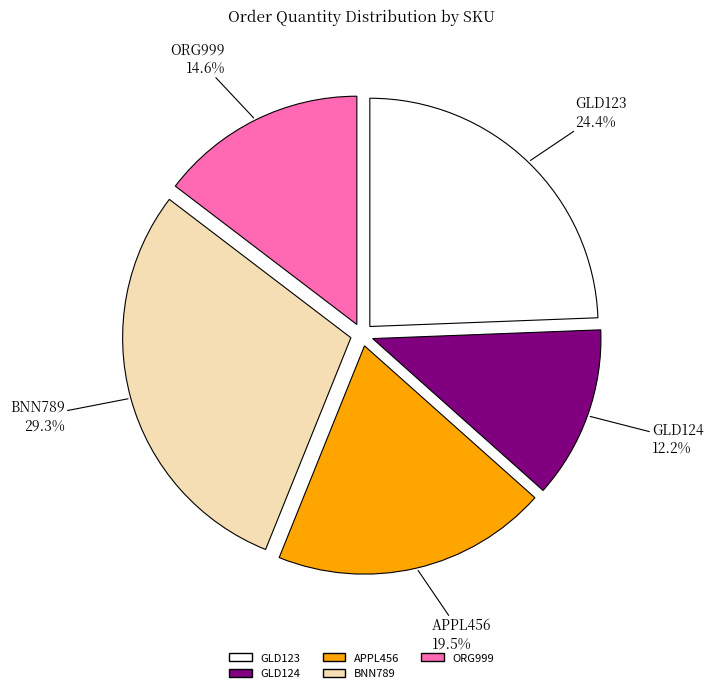

Which slice is the largest?

BNN789